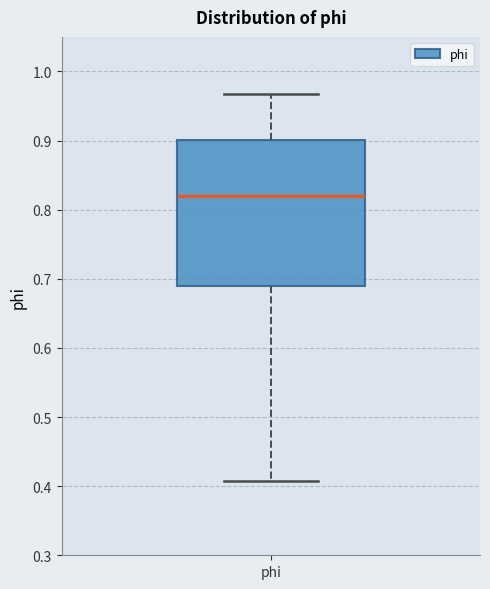

Where does the median line of the box for phi sit on the y-axis? The values are not printed on the chart, so give them approximately, as read against the axis.

0.82